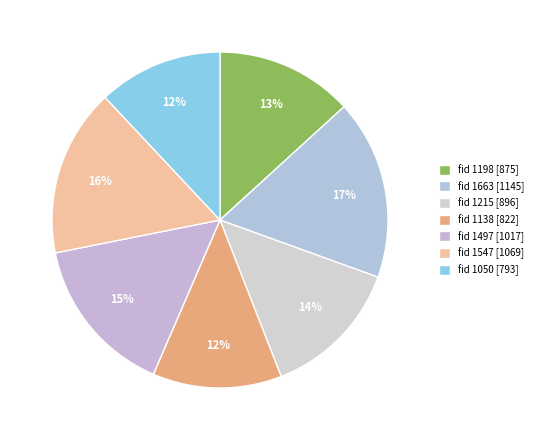

Rank the categories by value from highest to lowest.

1663, 1547, 1497, 1215, 1198, 1138, 1050